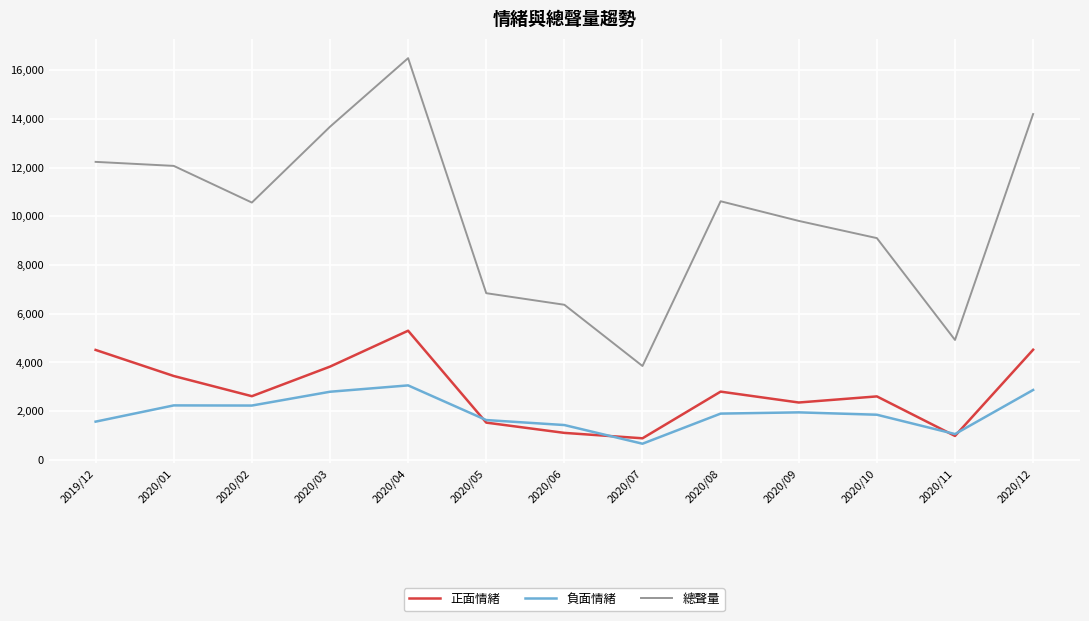

At which label does 正面情緒 first exceed 2615?

2019/12